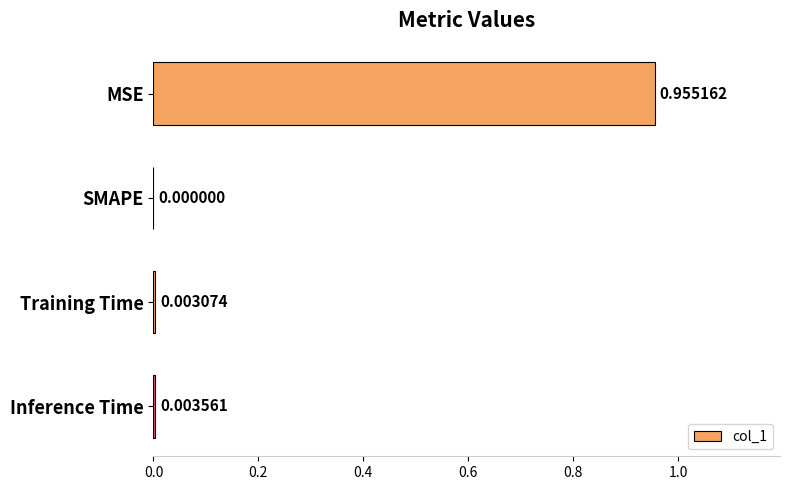

Which category has the highest value across all series?

MSE